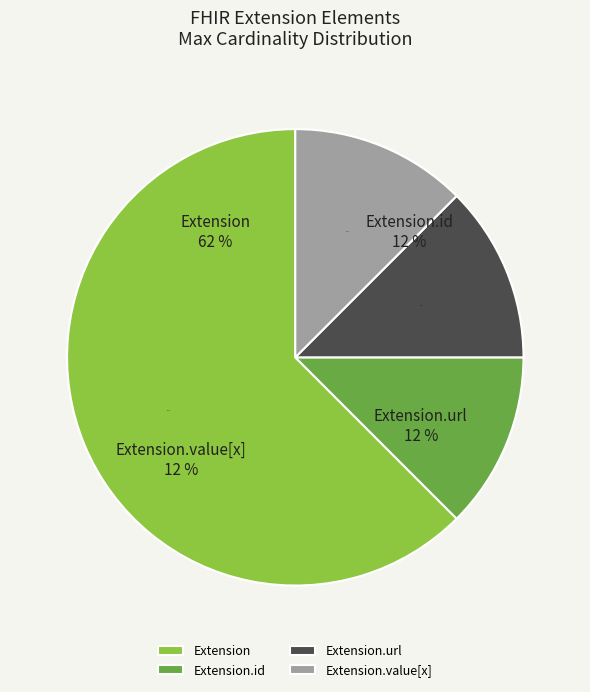

Is it true that Extension is 11% of the pie?

False